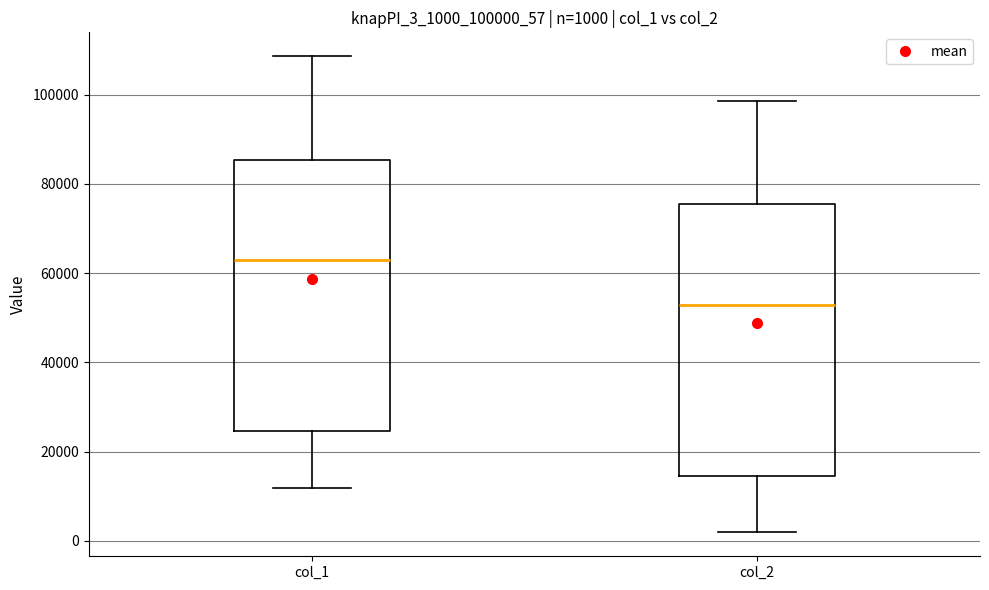

Which box has the lowest median line?

col_2